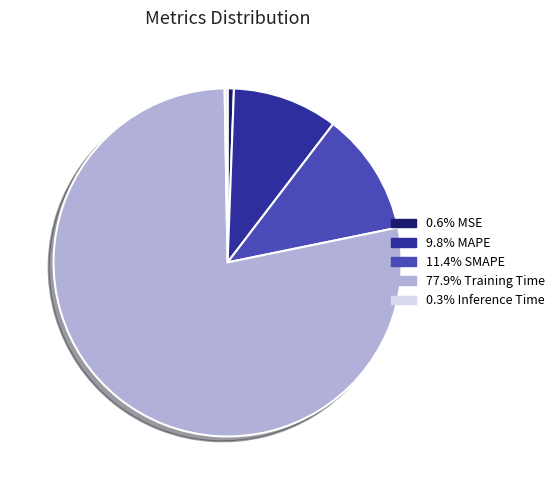

Does any single category account for the majority?

Yes